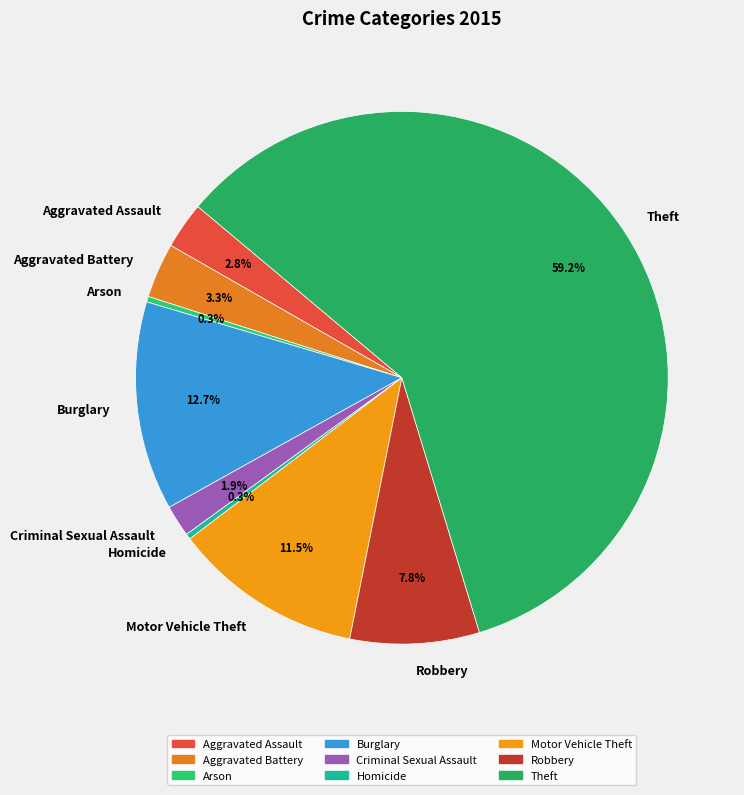

The Arson slice represents 0% of the pie. True or false?

True